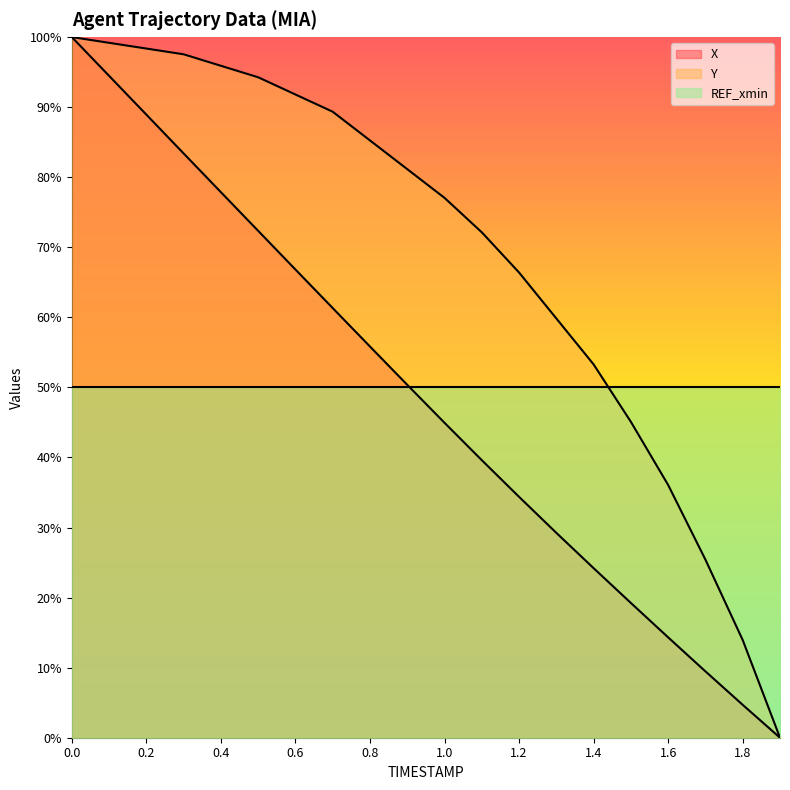

How many values in Y are above zero?

19